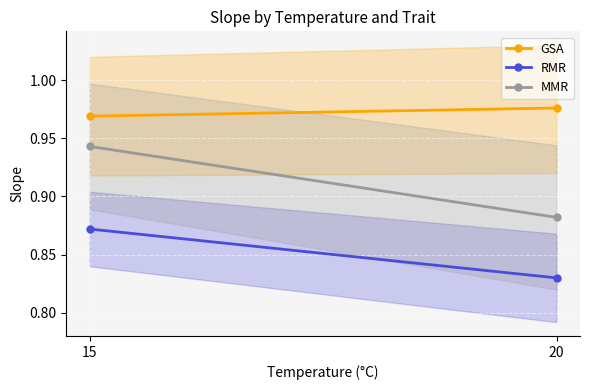

At how many categories does at least one series exceed 0?

2